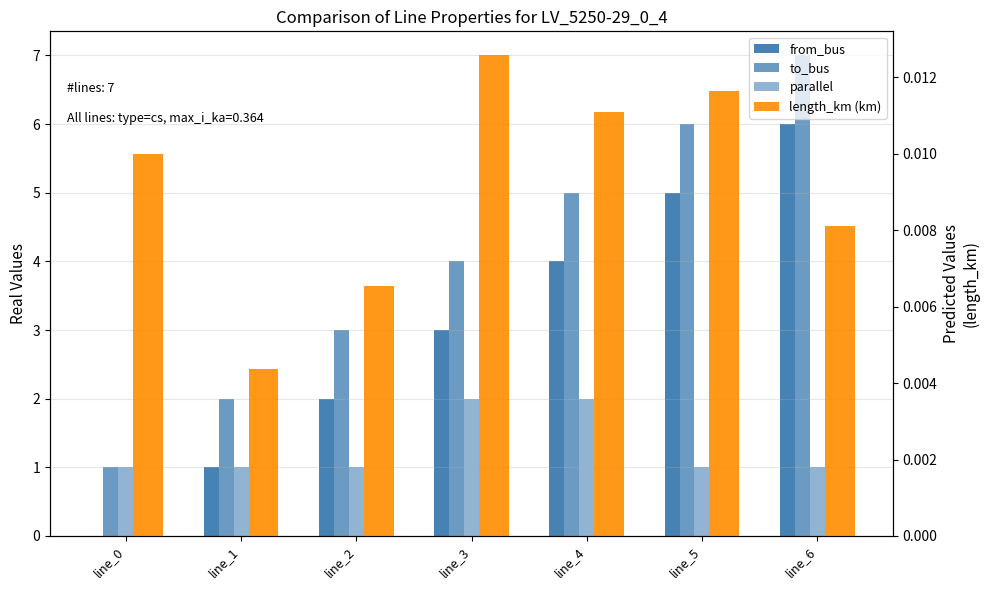

Does the chart contain stacked bars?

No